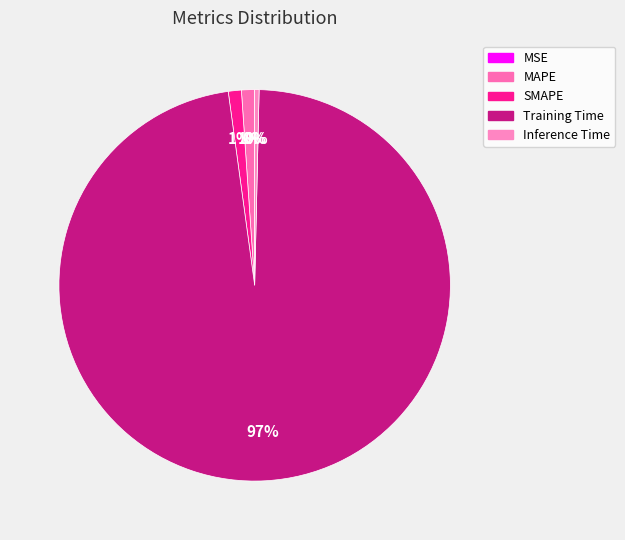

The Inference Time slice represents 0% of the pie. True or false?

True